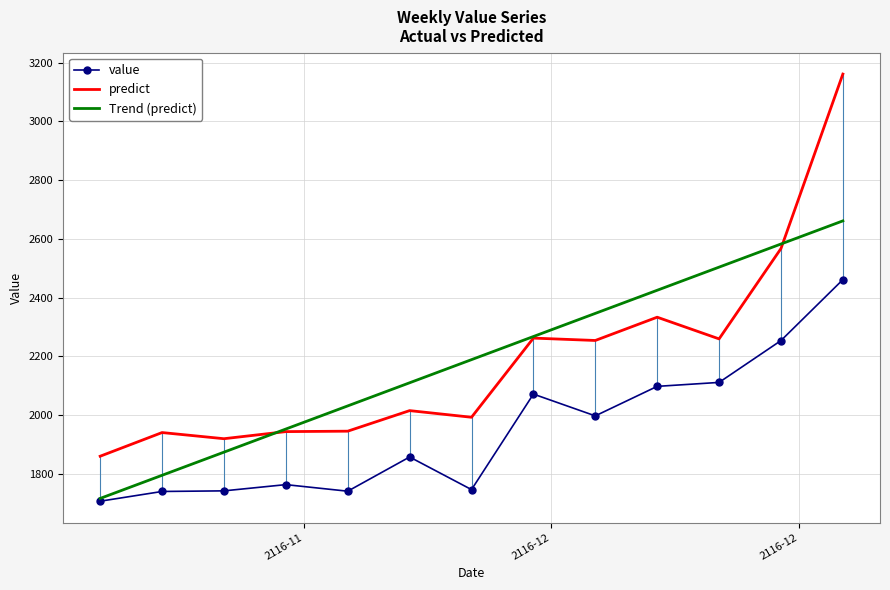

What is the difference between the maximum and minimum values in the Trend (predict) series?

944.8